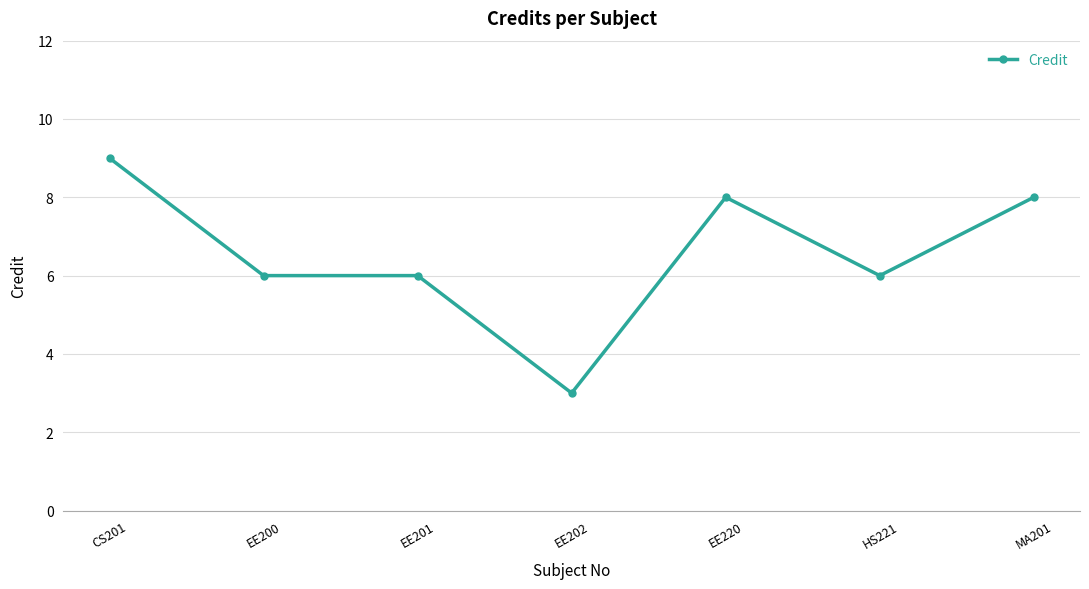

True or false: the data shows 2 at EE201.

False